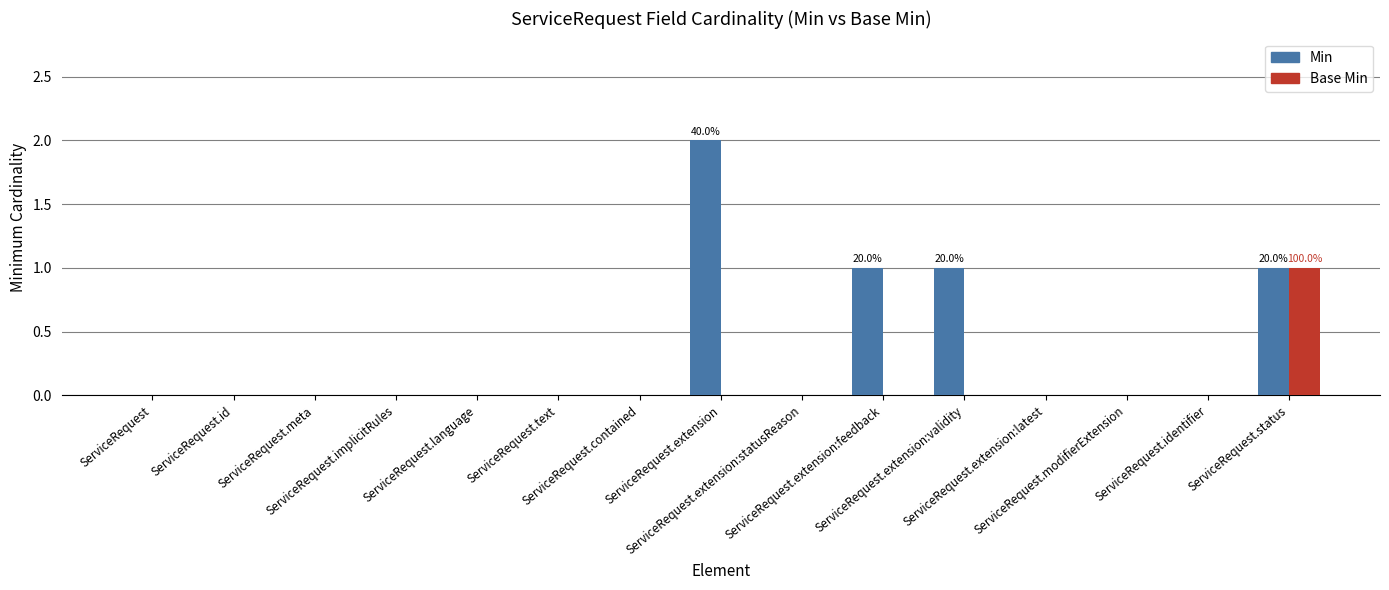

How many distinct data groups are displayed?

2